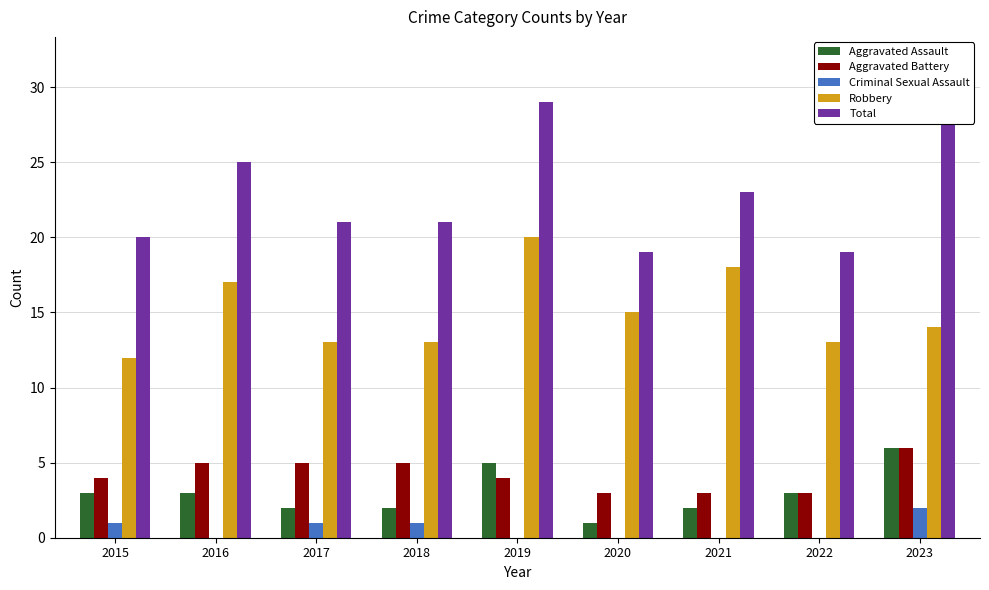

Is the value of Aggravated Assault at 2020 greater than the value of Aggravated Battery at 2020?

No